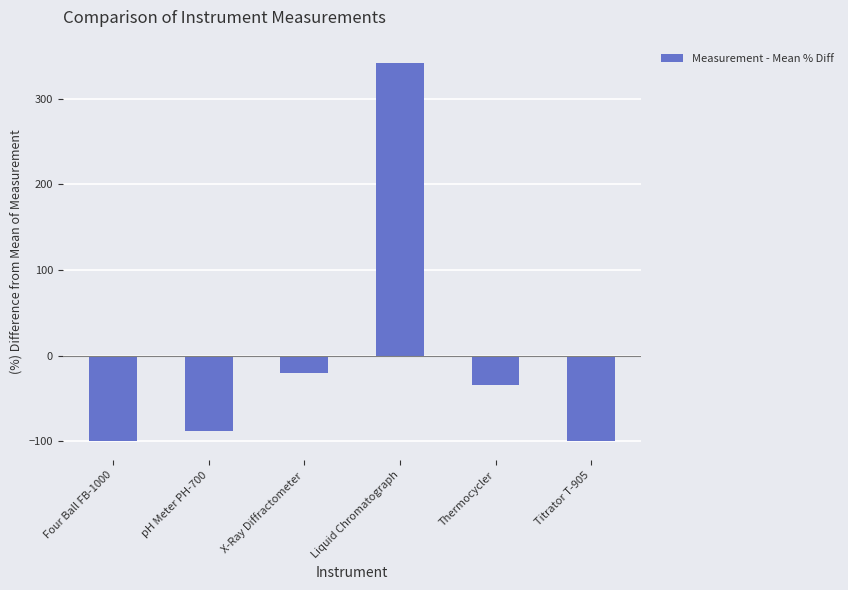

How many positive values are there?

1